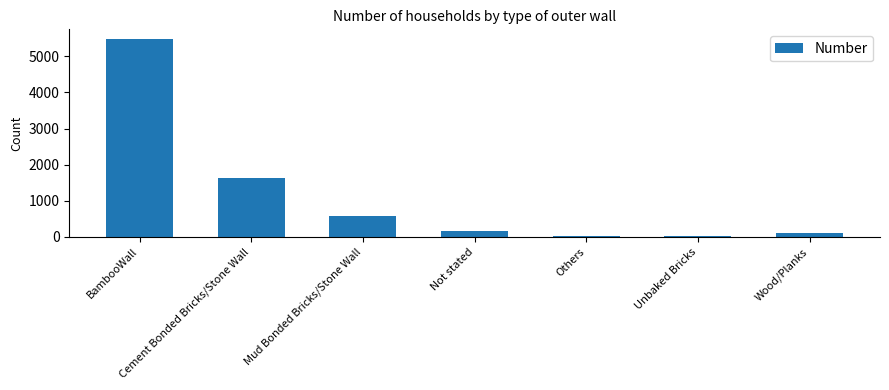

Does the chart contain any negative values?

No